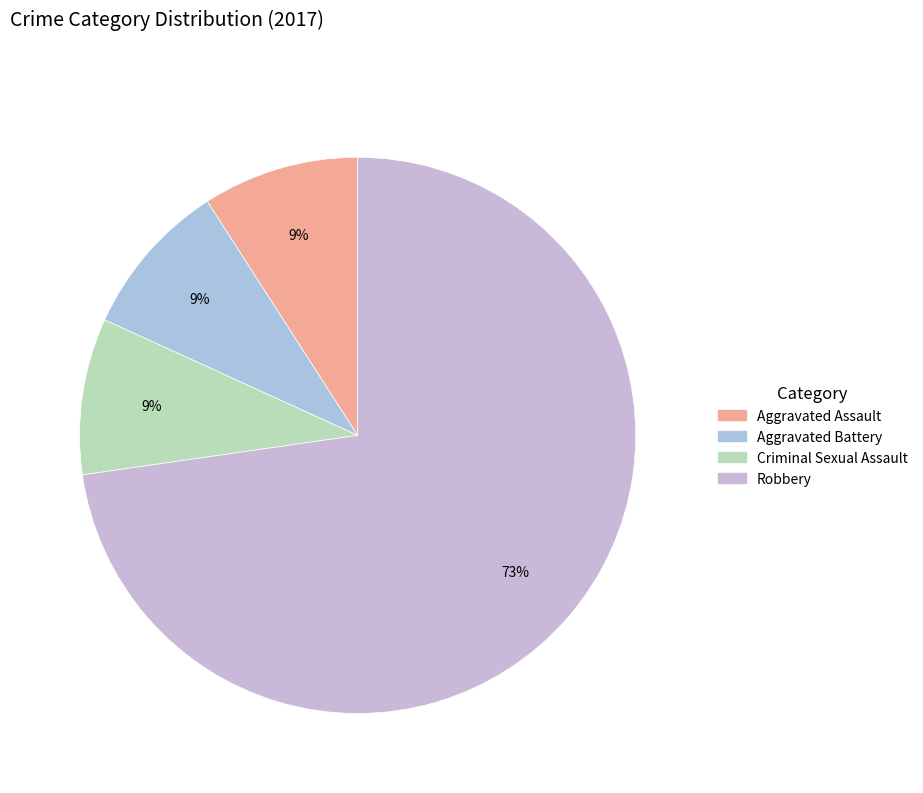

Count the number of slices in the pie.

4